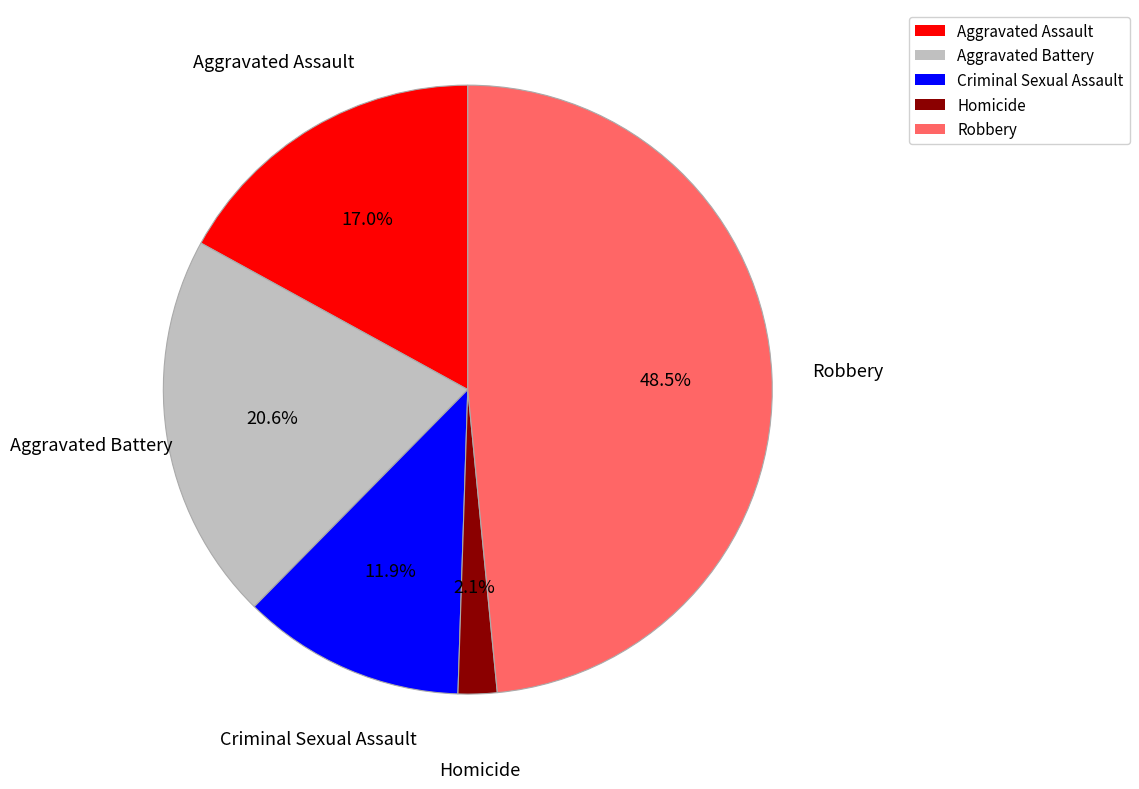

How many slices are in this pie chart?

5